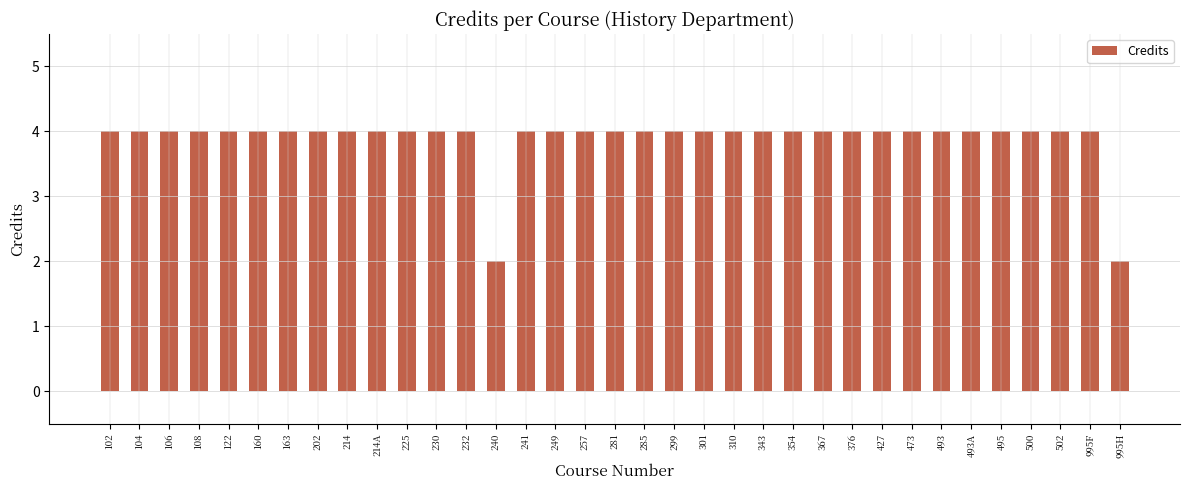

The chart shows a value of 6 at 995F. True or false?

False